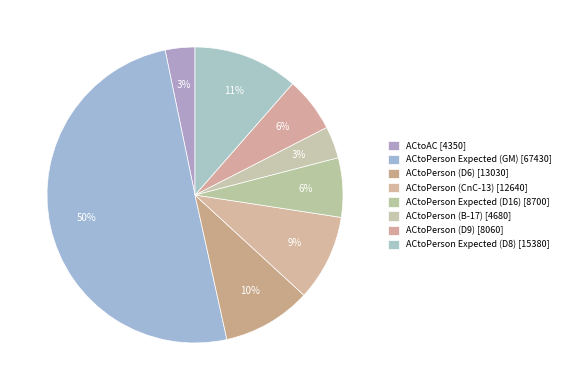

How many segments does this pie chart have?

8